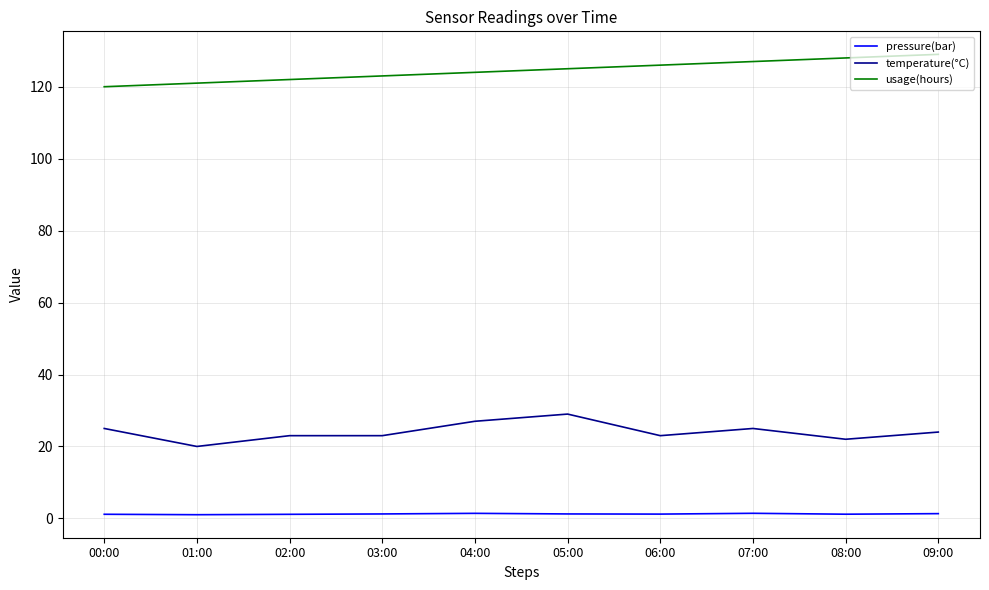

What is the sum of all usage(hours) values?

1245.0